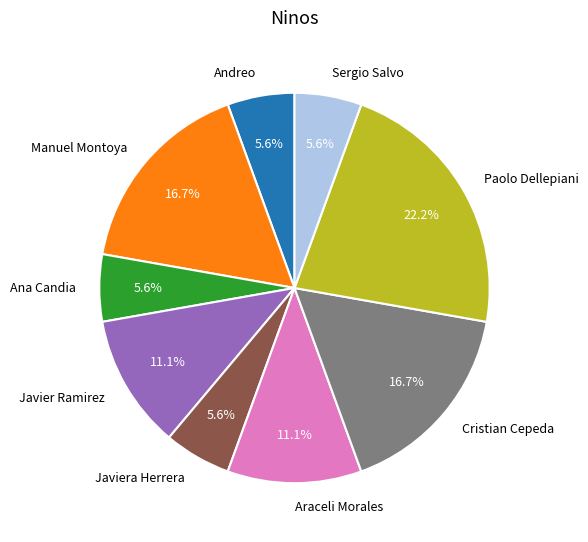

To the nearest percent, what is the difference between the largest and smallest slice percentages?

17%